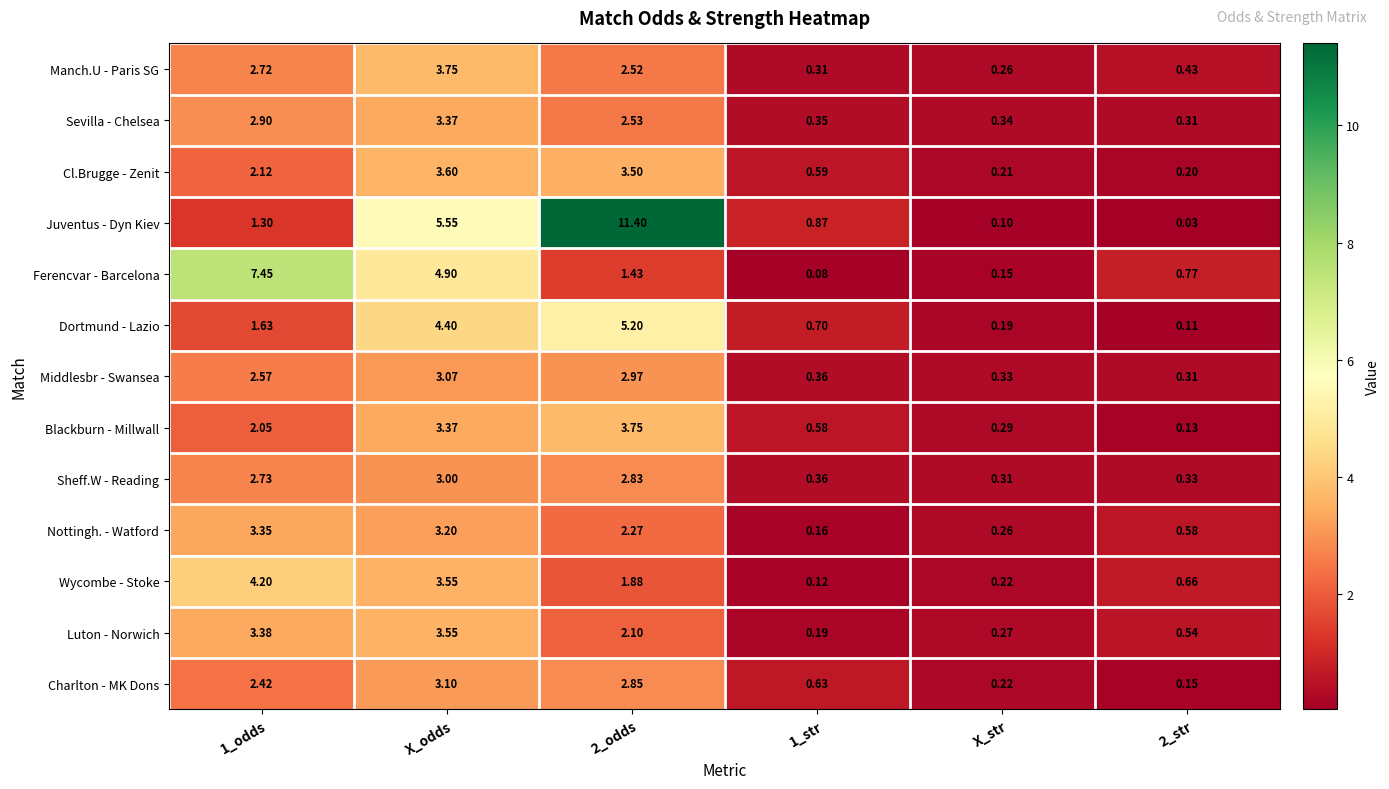

Count the number of categories in the chart.

6